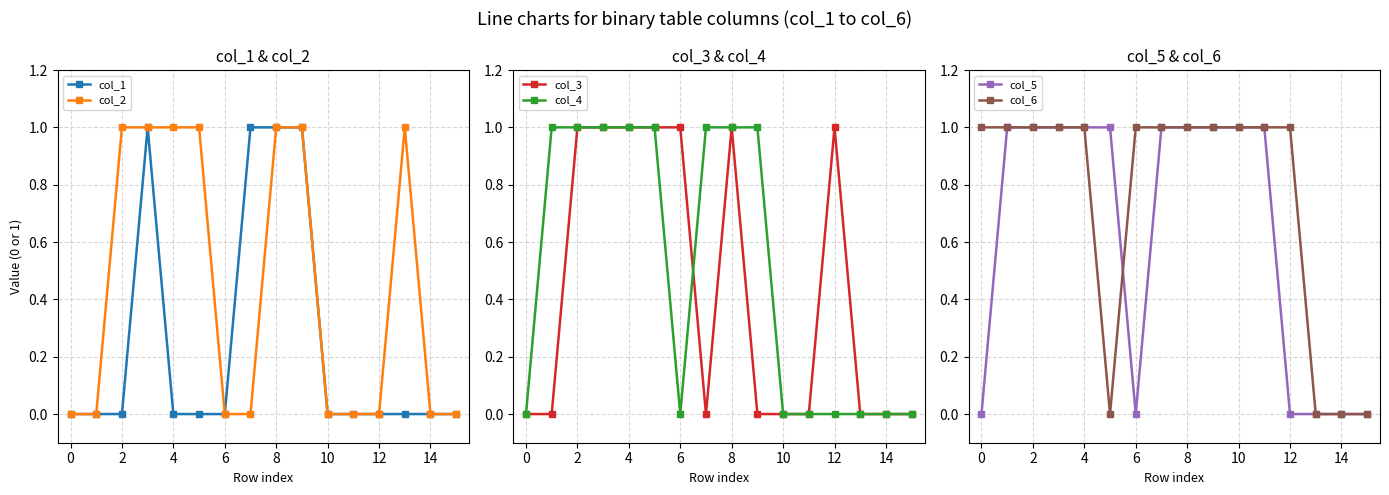

The value of col_2 at 10 is 0. True or false?

True